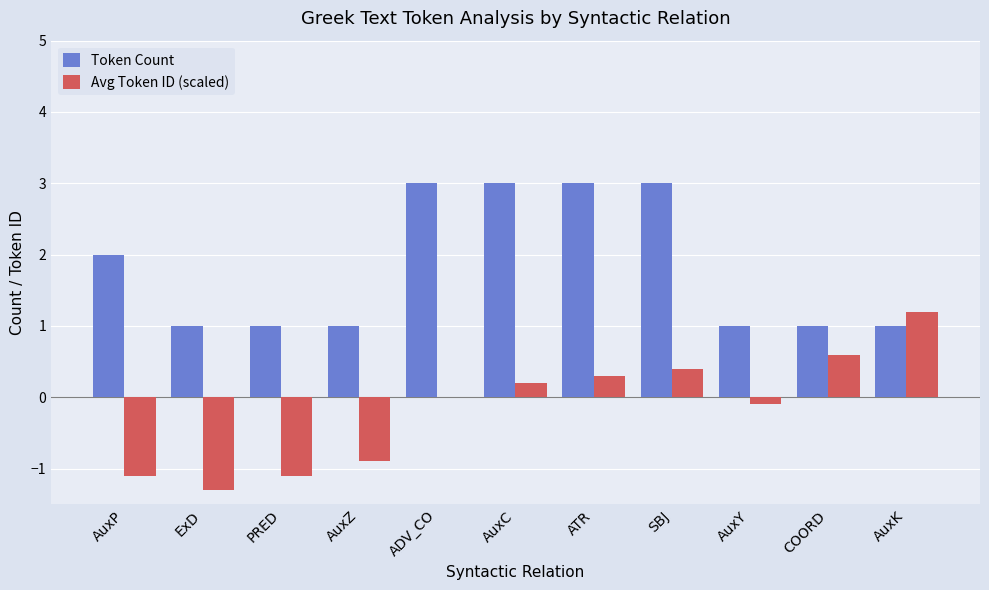

What is the sum of all Token Count values?

20.0